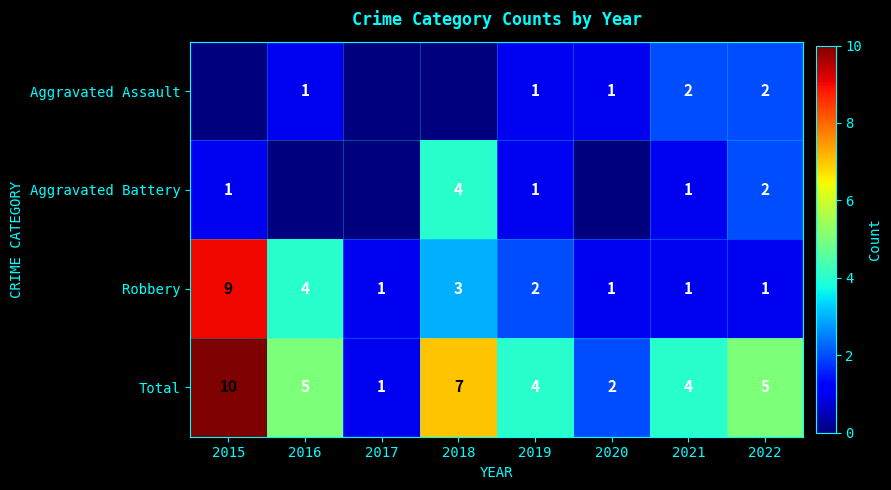

At which label is Robbery closest to 5?

2016